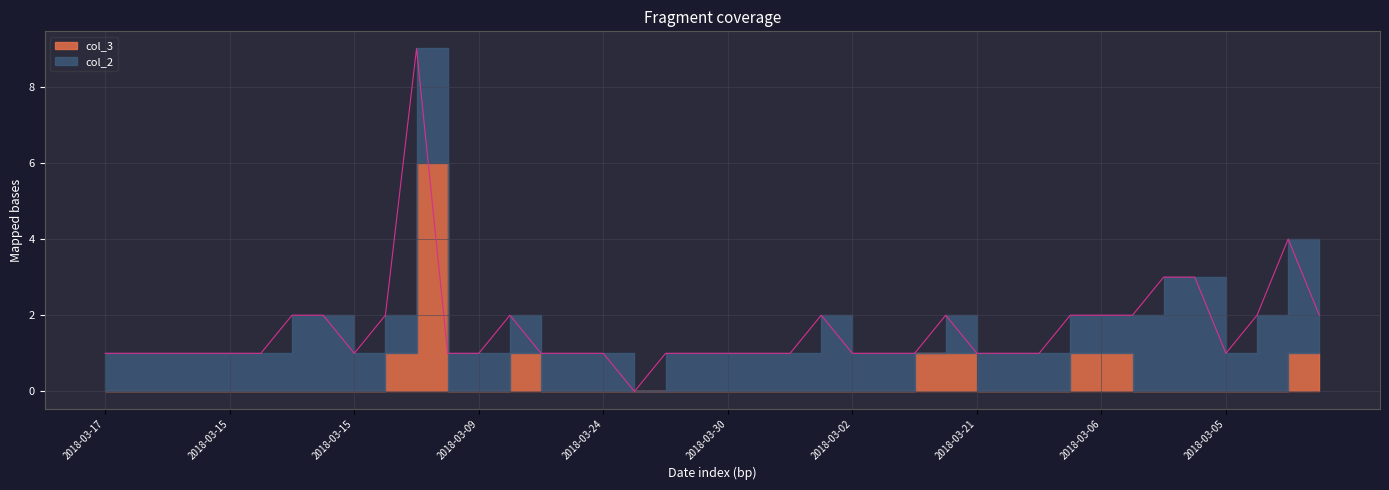

What are all the series names shown in the legend?

col_2, col_3